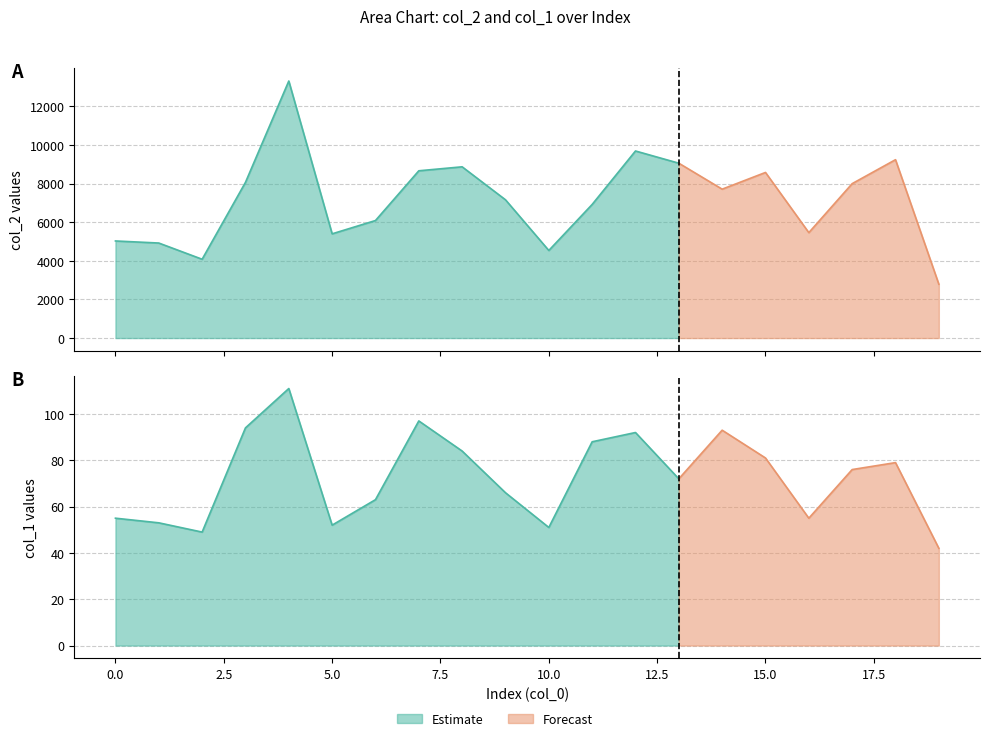

True or false: col_1 and col_2 intersect in this chart.

False